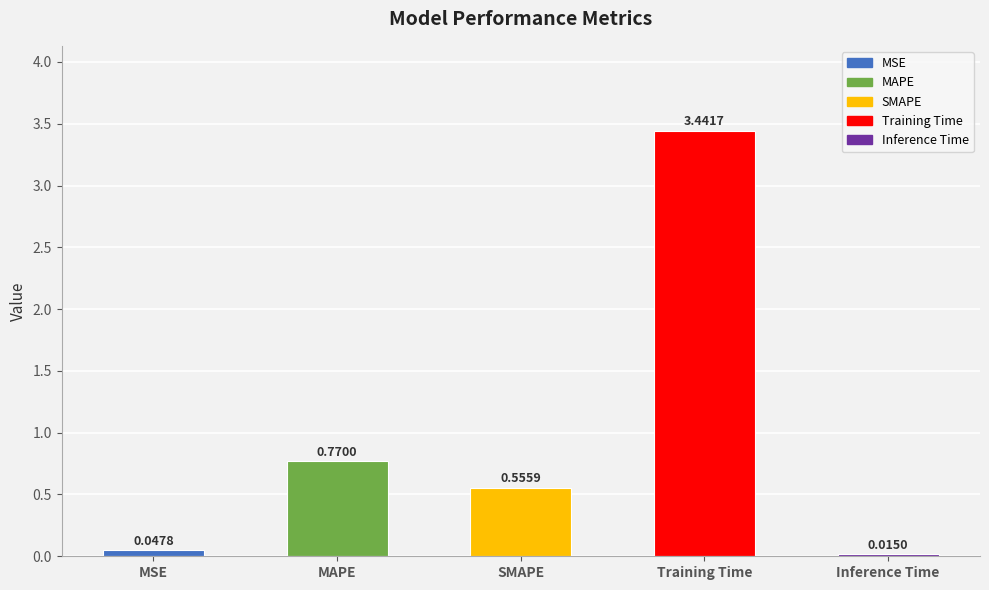

What is the difference between the second highest and second lowest values?

0.7